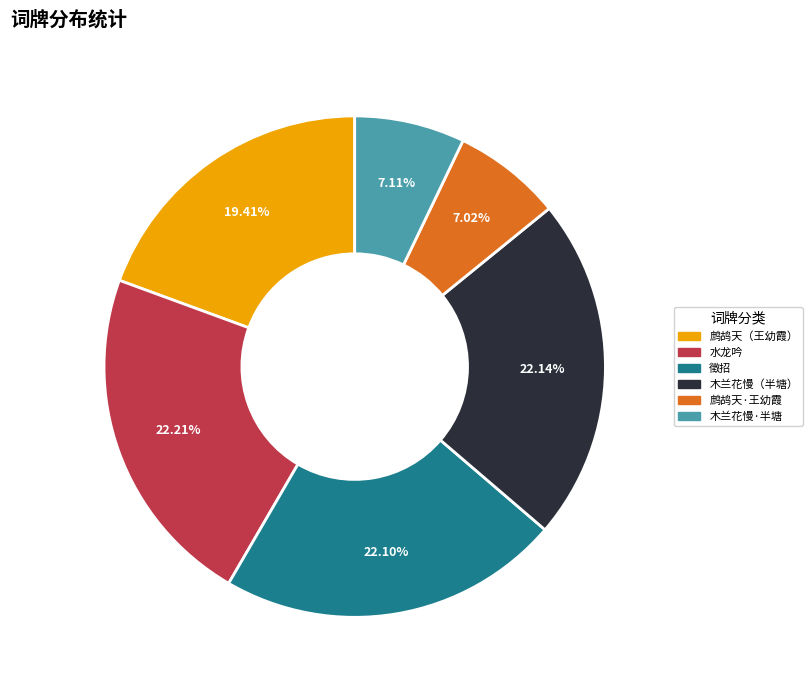

Does any single category account for the majority?

No